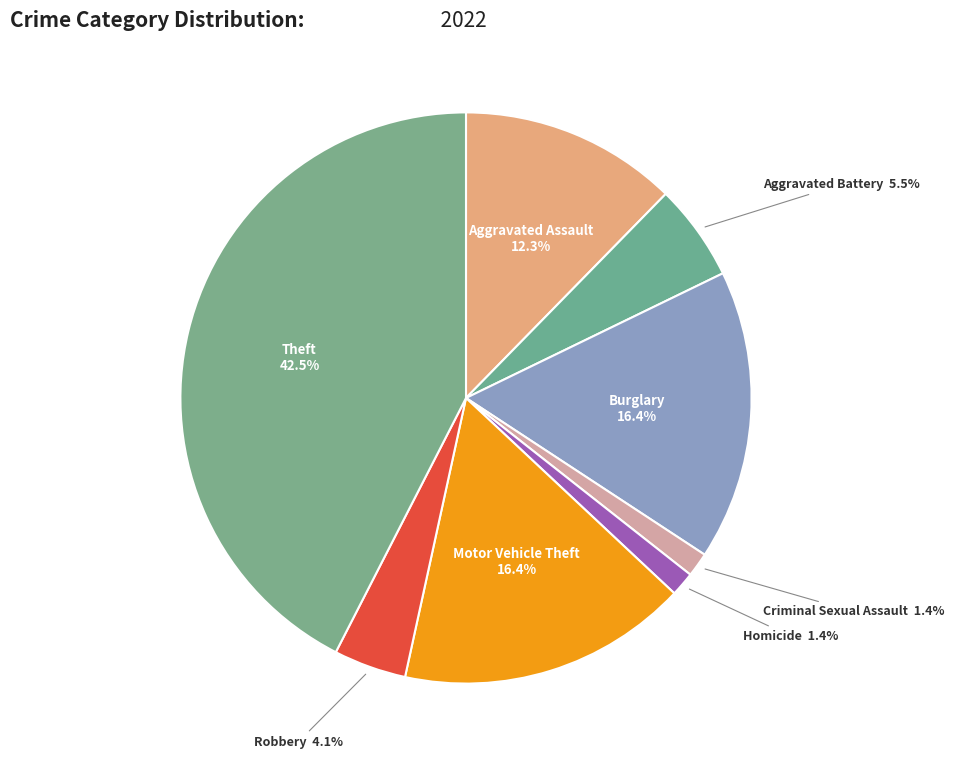

What percentage do Aggravated Battery and Robbery together represent?

9.6%